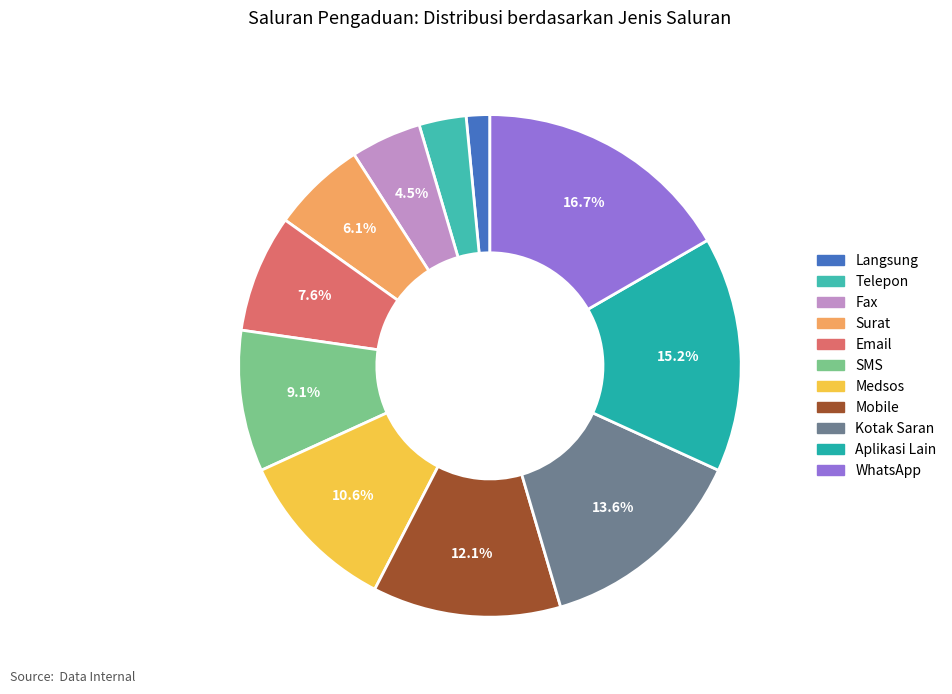

Between Surat and SMS, which is larger?

SMS